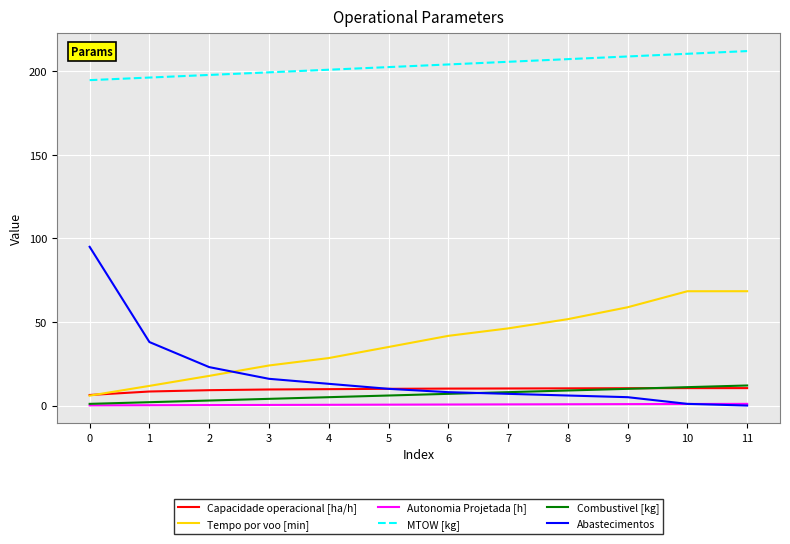

Between 5 and 9, which series saw the biggest shift?

Tempo por voo [min]